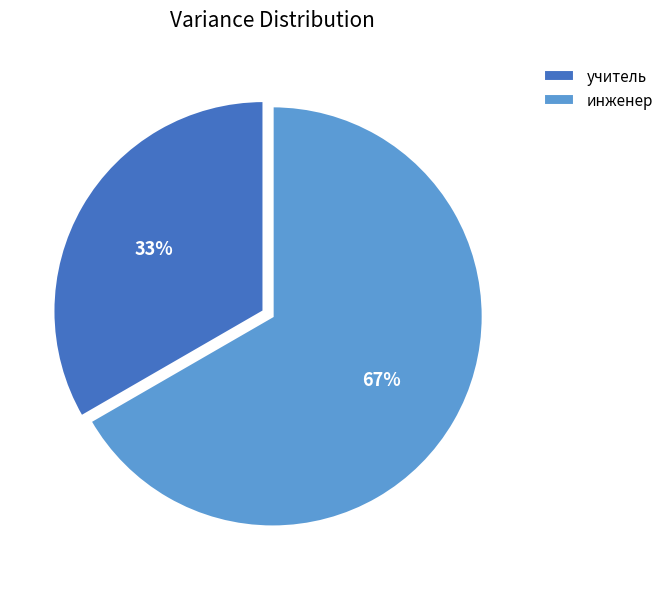

Which slice is the largest?

инженер